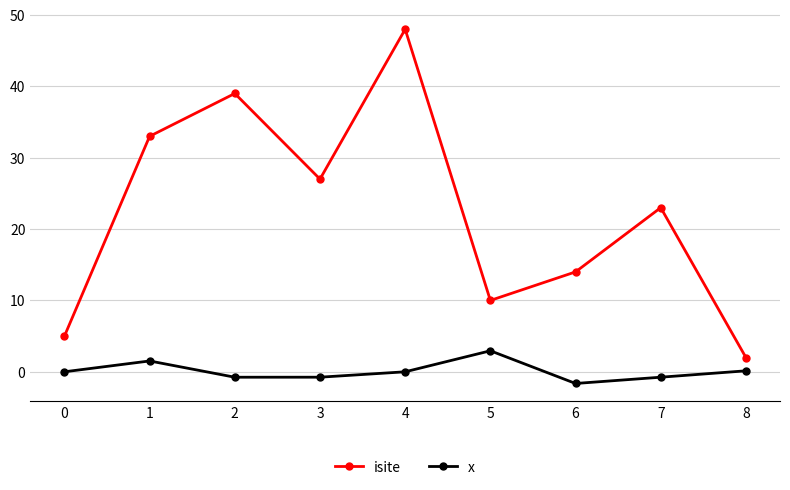

How many values in the isite series are below 23?

4